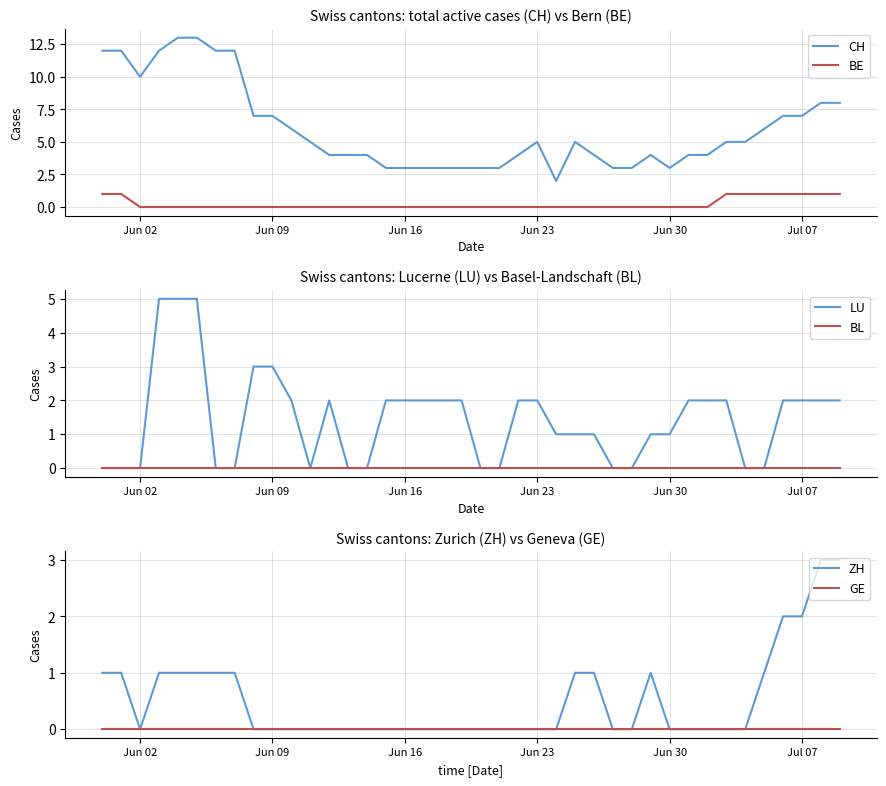

True or false: BL and GE intersect in this chart.

False